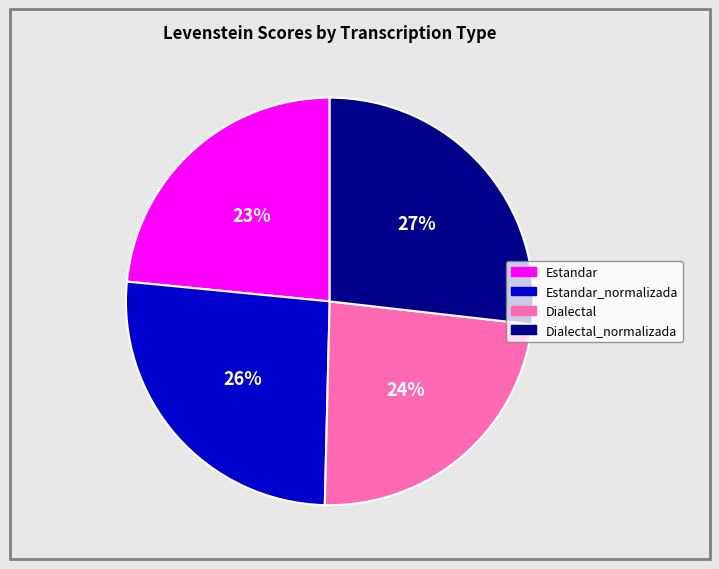

Which has a higher value, Dialectal or Dialectal_normalizada?

Dialectal_normalizada